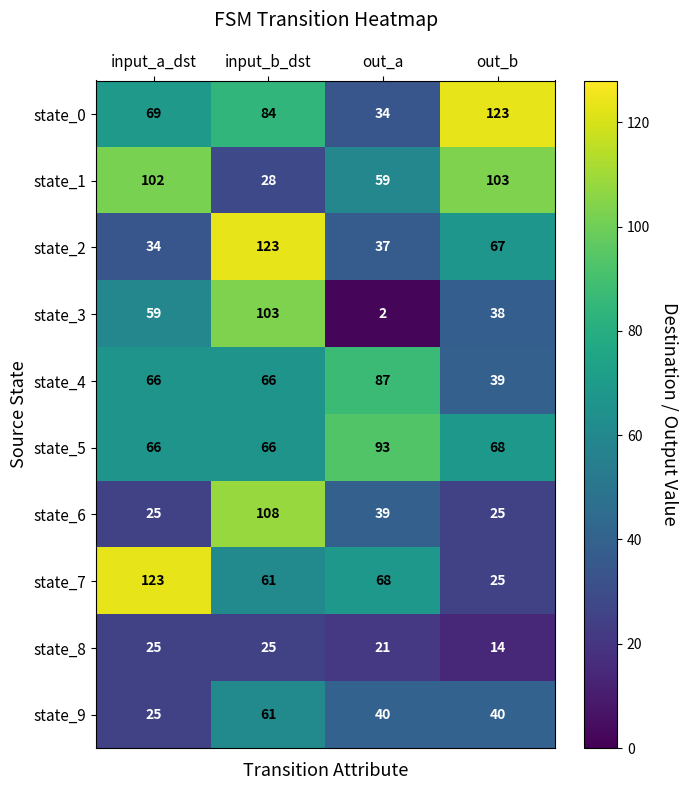

Rank the categories by state_0 value from lowest to highest.

out_a, input_a_dst, input_b_dst, out_b